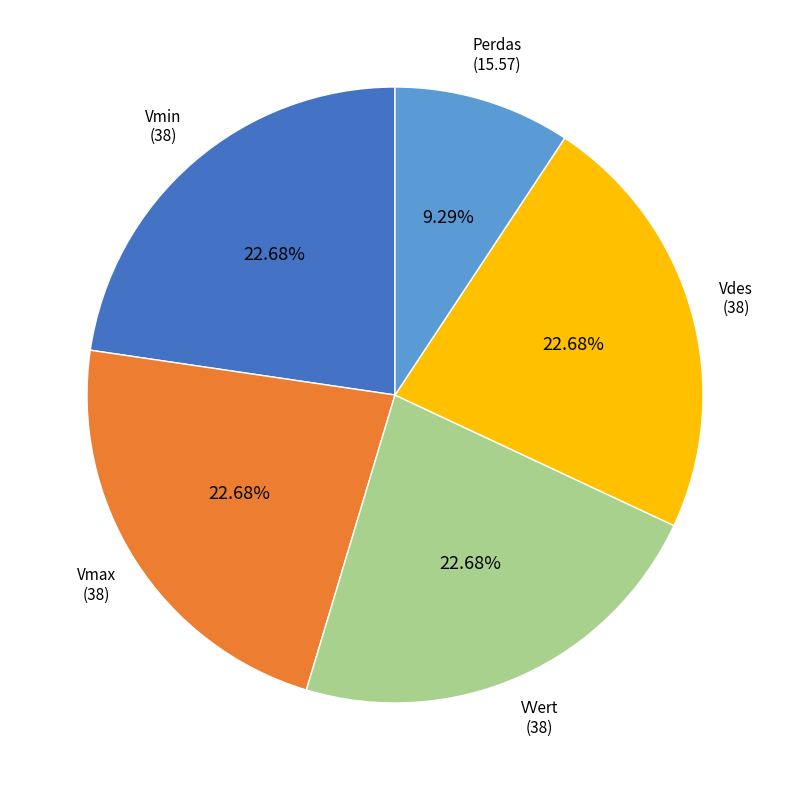

Between Perdas and Vdes, which is larger?

Vdes